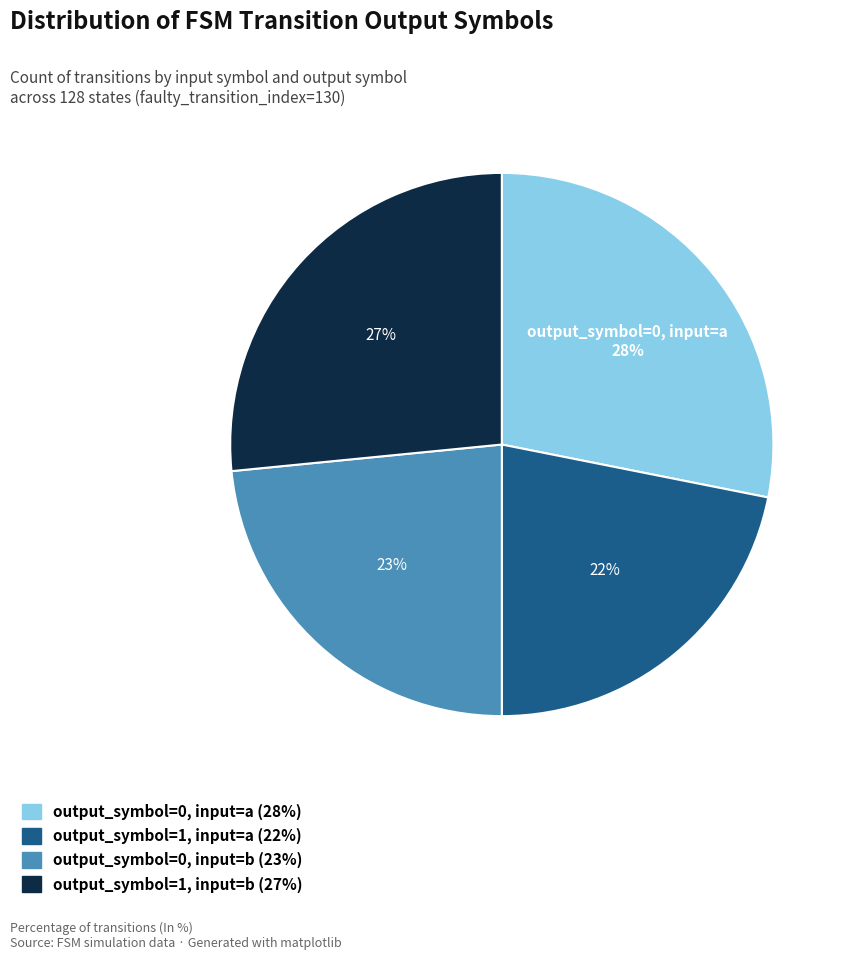

Between output_symbol=0, input=b and output_symbol=1, input=a, which is larger?

output_symbol=0, input=b